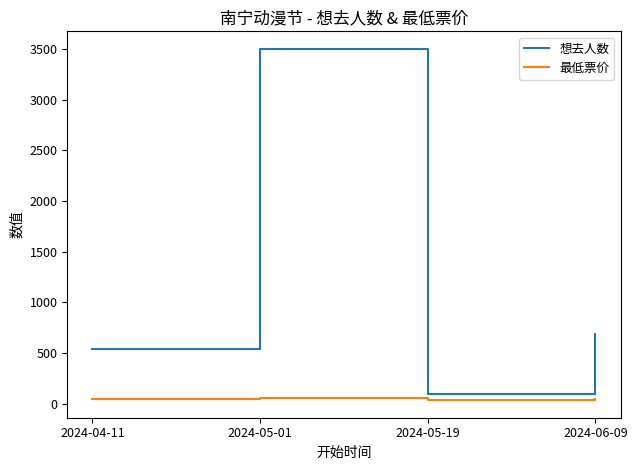

The value of 想去人数 at 2024-04-11 is 542. True or false?

True